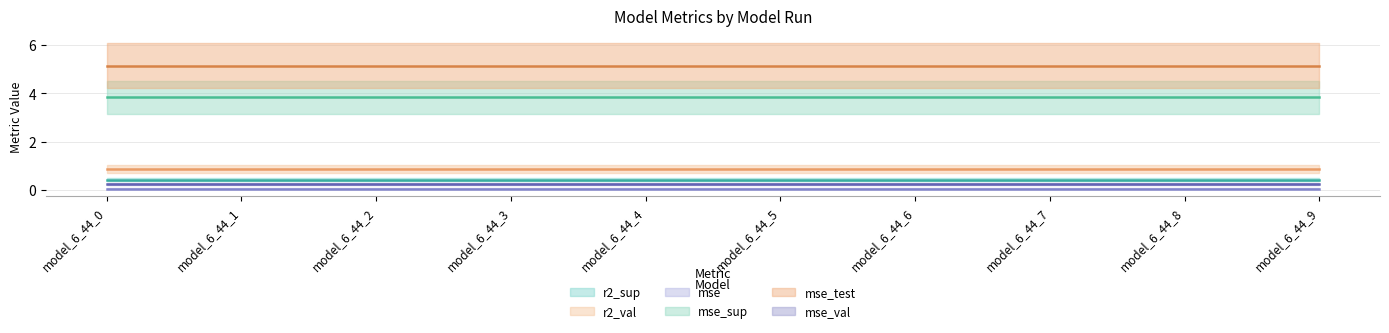

Reading left to right, extract all data points from this chart.

r2_sup: model_6_44_0=0.4	model_6_44_1=0.4	model_6_44_2=0.4	model_6_44_3=0.4	model_6_44_4=0.4	model_6_44_5=0.4	model_6_44_6=0.4	model_6_44_7=0.4	model_6_44_8=0.4	model_6_44_9=0.4
r2_val: model_6_44_0=0.9	model_6_44_1=0.9	model_6_44_2=0.9	model_6_44_3=0.9	model_6_44_4=0.9	model_6_44_5=0.9	model_6_44_6=0.9	model_6_44_7=0.9	model_6_44_8=0.9	model_6_44_9=0.9
mse: model_6_44_0=0.1	model_6_44_1=0.1	model_6_44_2=0.1	model_6_44_3=0.1	model_6_44_4=0.1	model_6_44_5=0.1	model_6_44_6=0.1	model_6_44_7=0.1	model_6_44_8=0.1	model_6_44_9=0.1
mse_sup: model_6_44_0=3.8	model_6_44_1=3.8	model_6_44_2=3.8	model_6_44_3=3.8	model_6_44_4=3.8	model_6_44_5=3.8	model_6_44_6=3.8	model_6_44_7=3.8	model_6_44_8=3.8	model_6_44_9=3.8
mse_test: model_6_44_0=5.1	model_6_44_1=5.1	model_6_44_2=5.1	model_6_44_3=5.1	model_6_44_4=5.1	model_6_44_5=5.1	model_6_44_6=5.1	model_6_44_7=5.1	model_6_44_8=5.1	model_6_44_9=5.1
mse_val: model_6_44_0=0.2	model_6_44_1=0.2	model_6_44_2=0.2	model_6_44_3=0.2	model_6_44_4=0.2	model_6_44_5=0.2	model_6_44_6=0.2	model_6_44_7=0.2	model_6_44_8=0.2	model_6_44_9=0.2